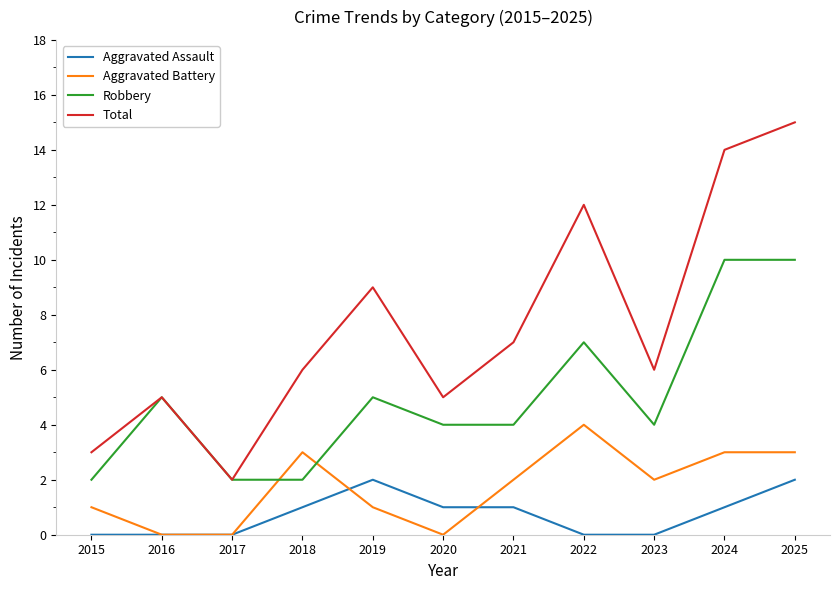

Reading left to right, list all the values displayed in this chart.

Aggravated Assault: 2015=0	2016=0	2017=0	2018=1	2019=2	2020=1	2021=1	2022=0	2023=0	2024=1	2025=2
Aggravated Battery: 2015=1	2016=0	2017=0	2018=3	2019=1	2020=0	2021=2	2022=4	2023=2	2024=3	2025=3
Robbery: 2015=2	2016=5	2017=2	2018=2	2019=5	2020=4	2021=4	2022=7	2023=4	2024=10	2025=10
Total: 2015=3	2016=5	2017=2	2018=6	2019=9	2020=5	2021=7	2022=12	2023=6	2024=14	2025=15